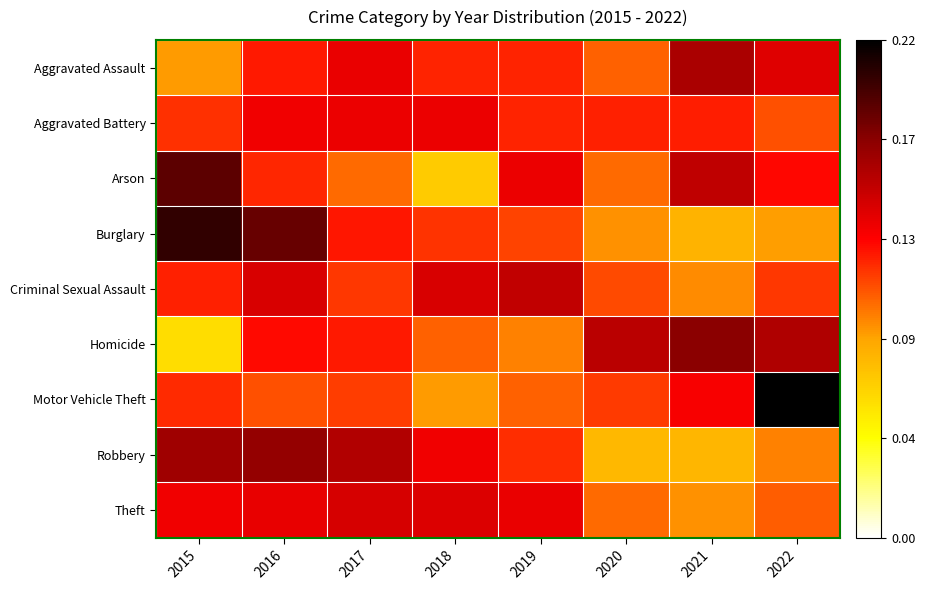

At which category does the chart reach its minimum across all series?

2015